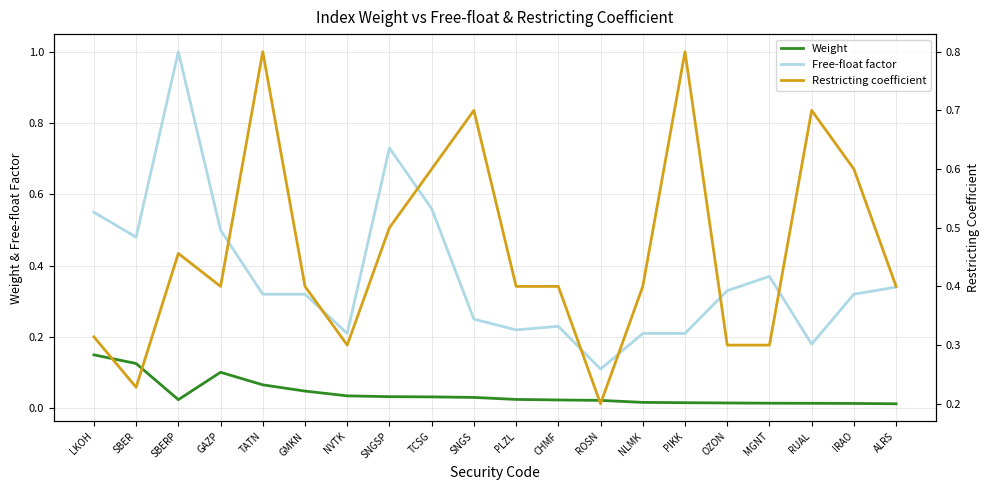

At which category is the sum across all series the highest?

SBERP